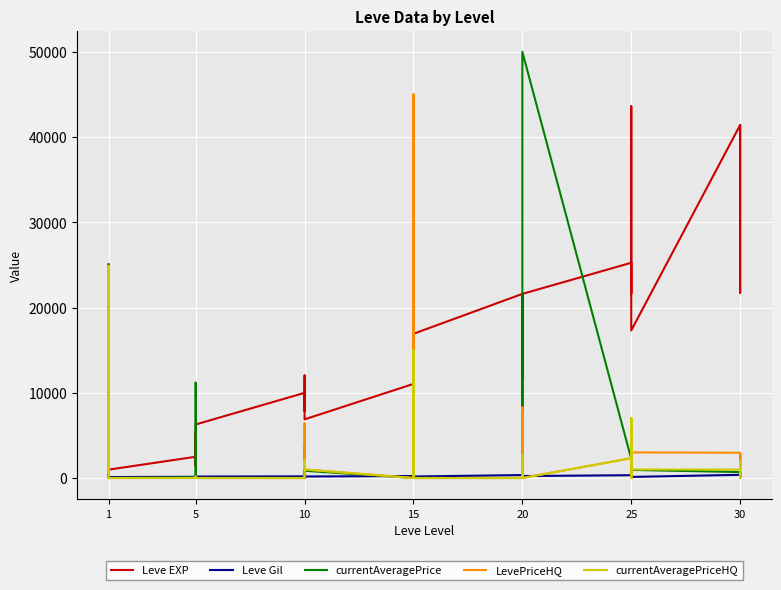

True or false: Leve Gil and Leve EXP intersect in this chart.

False